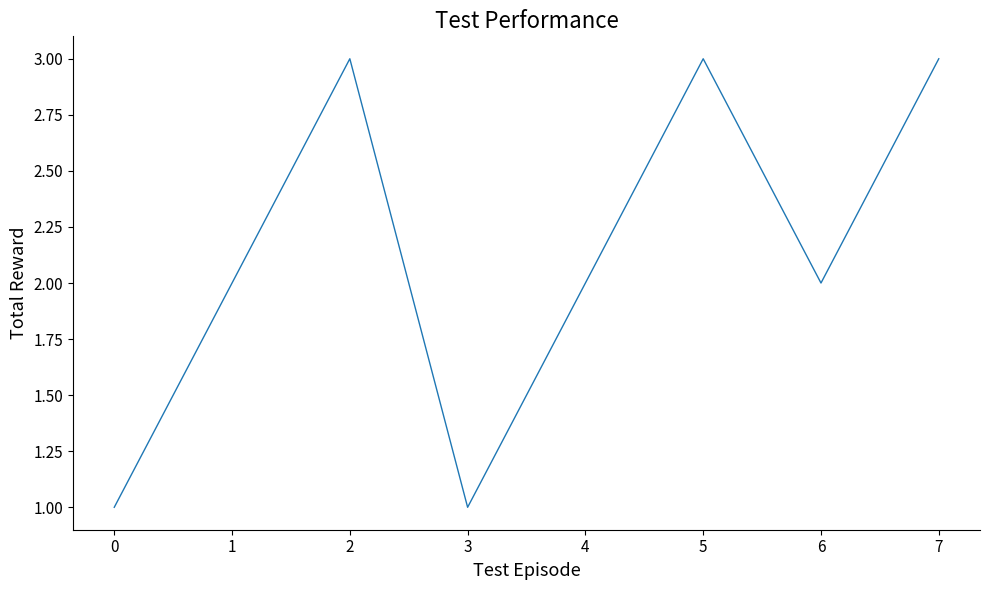

What is the greatest value displayed?

3